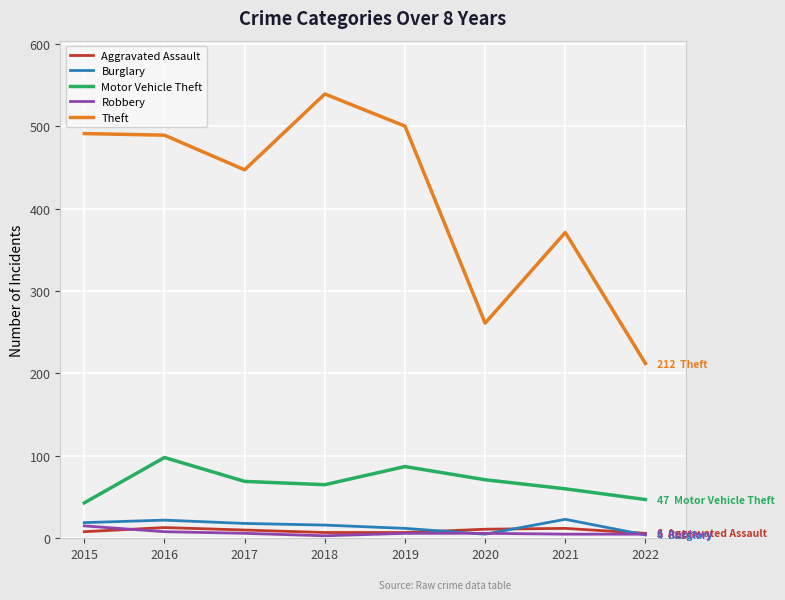

Which series changed the most between 2018 and 2020?

Theft